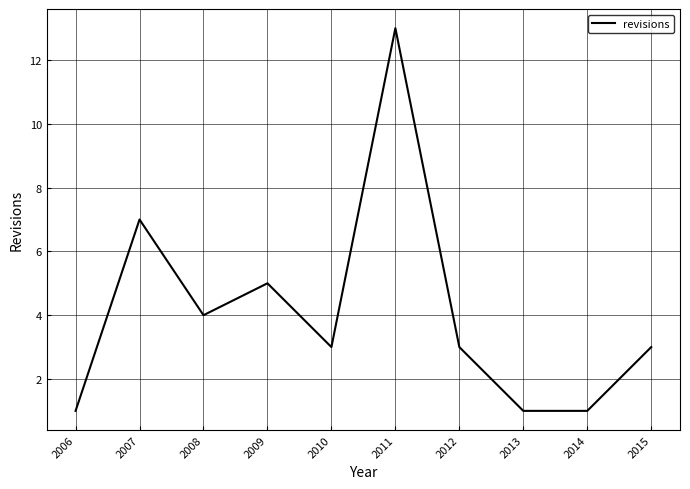

What is the sum of all values?

41